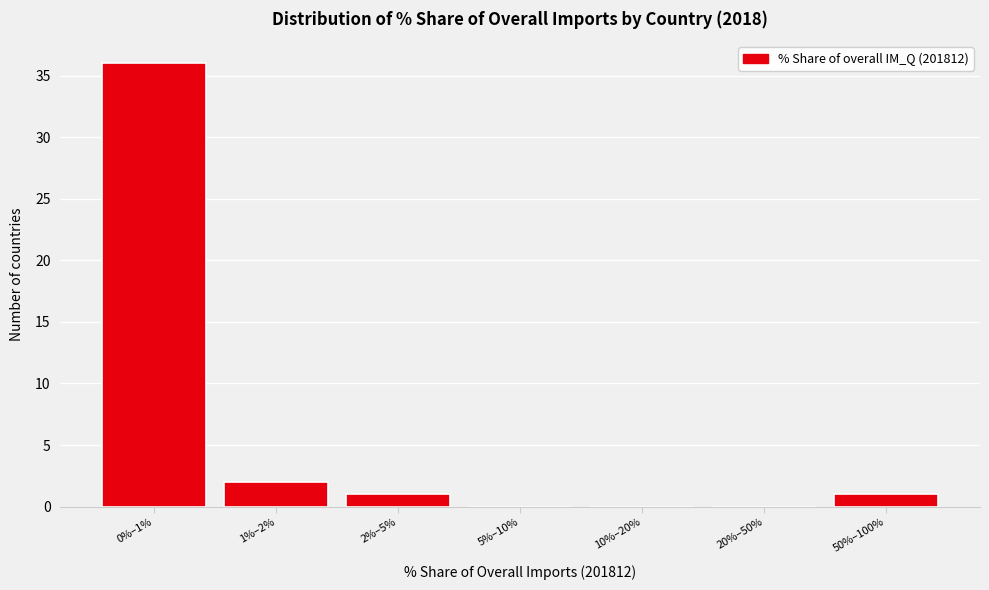

Reading right to left, what are all the values shown in this chart?

50%–100%=1	20%–50%=0	10%–20%=0	5%–10%=0	2%–5%=1	1%–2%=2	0%–1%=36